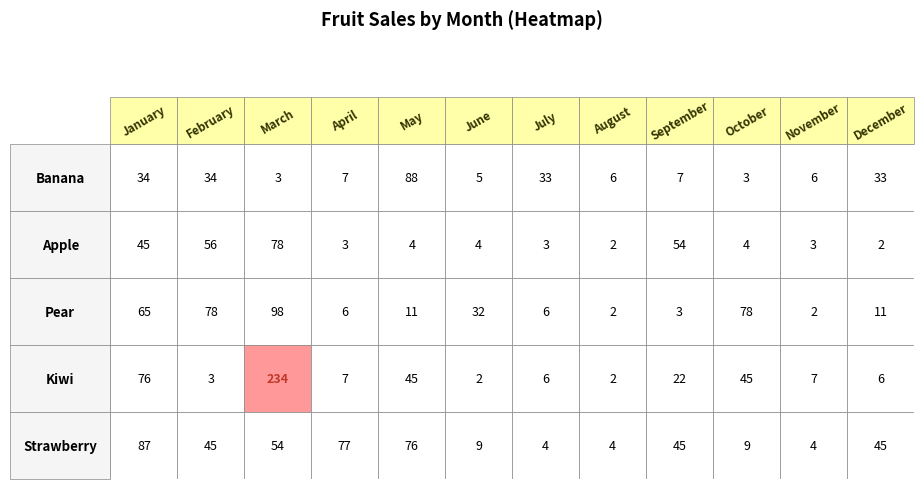

Count the number of data series in this chart.

5